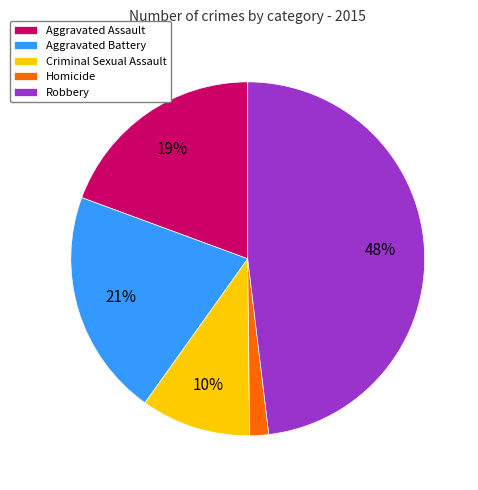

How many slices are in this pie chart?

5